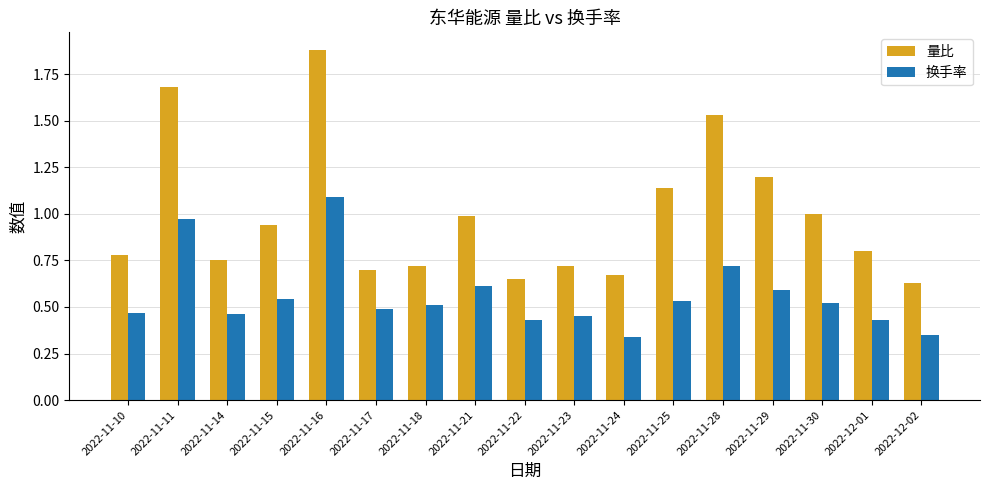

Is the value of 量比 at 2022-12-02 greater than the value of 换手率 at 2022-11-17?

Yes